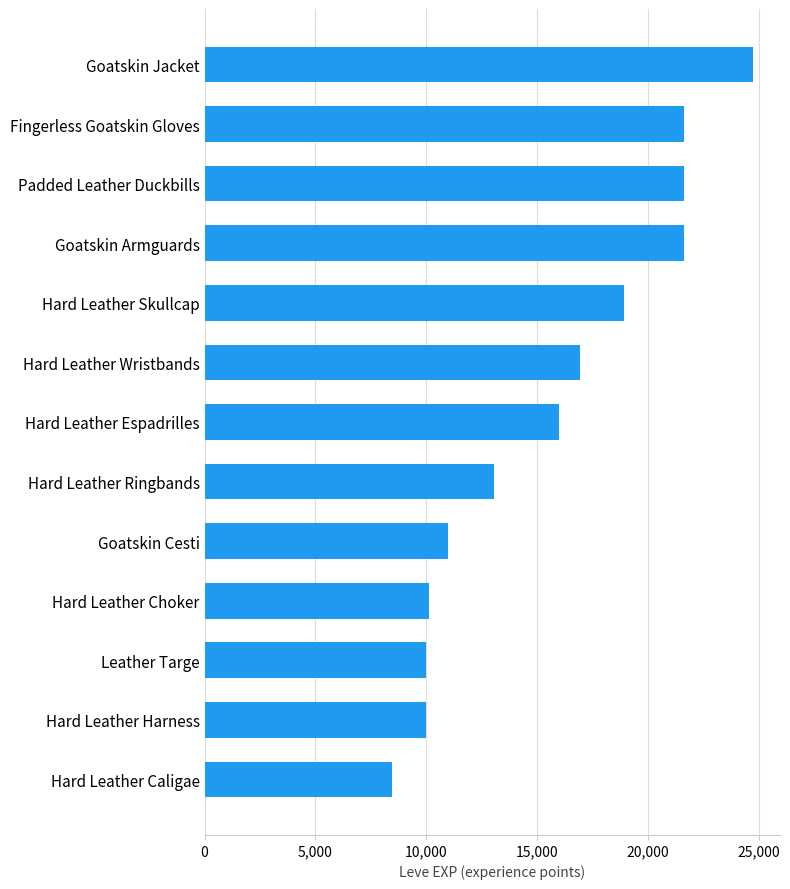

Approximately how many times larger is the value at Hard Leather Espadrilles compared to Hard Leather Wristbands?

0.9